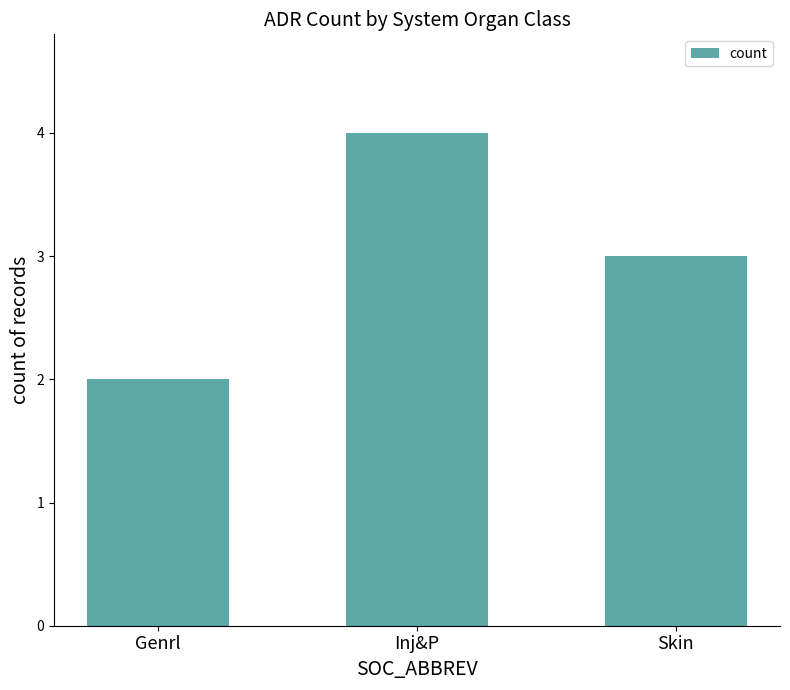

What is the sum of all values?

9